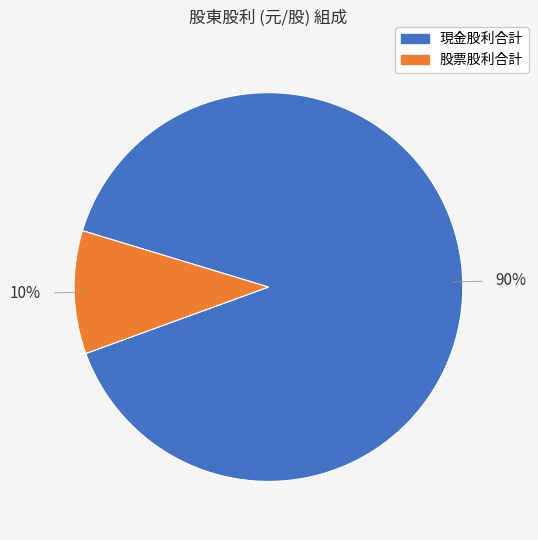

To the nearest percent, what is the average slice percentage?

50%